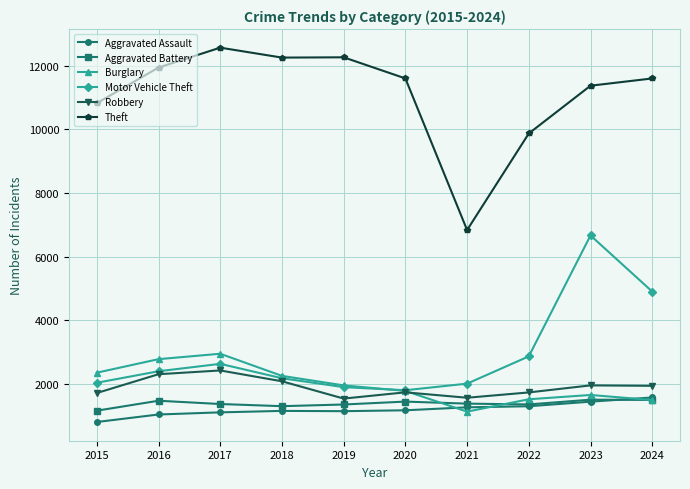

Which category has the lowest value in the Burglary series?

2021